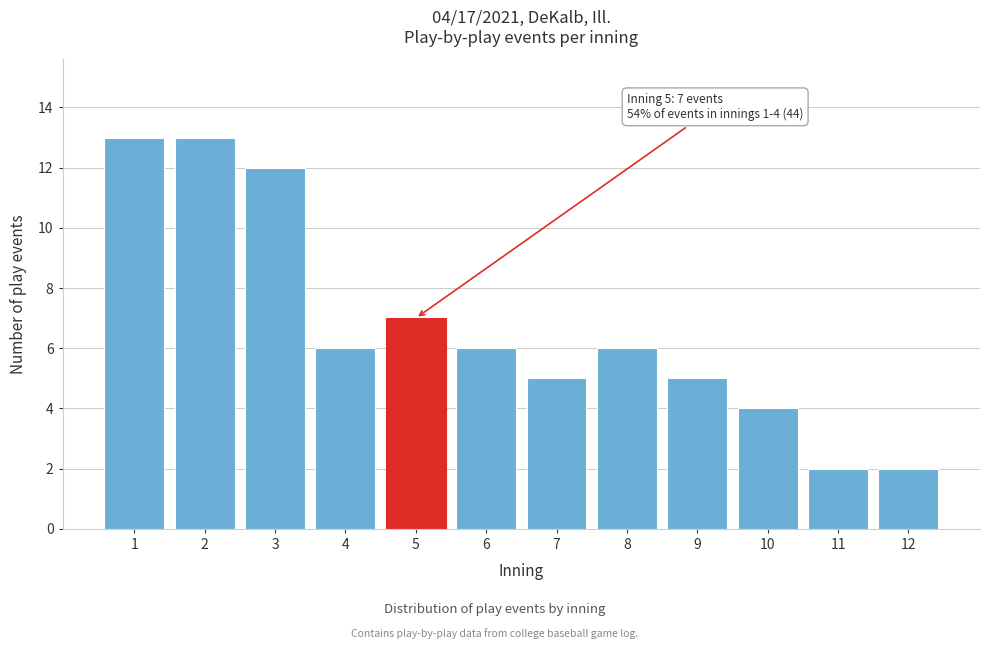

Reading right to left, extract all data points from this chart.

2	2	4	5	6	5	6	7	6	12	13	13